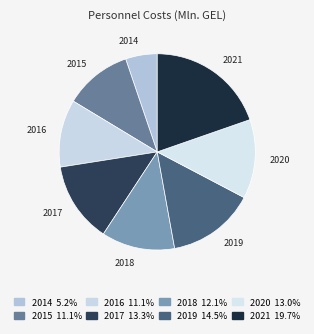

Rank the categories by value from lowest to highest.

2014, 2015, 2016, 2018, 2020, 2017, 2019, 2021